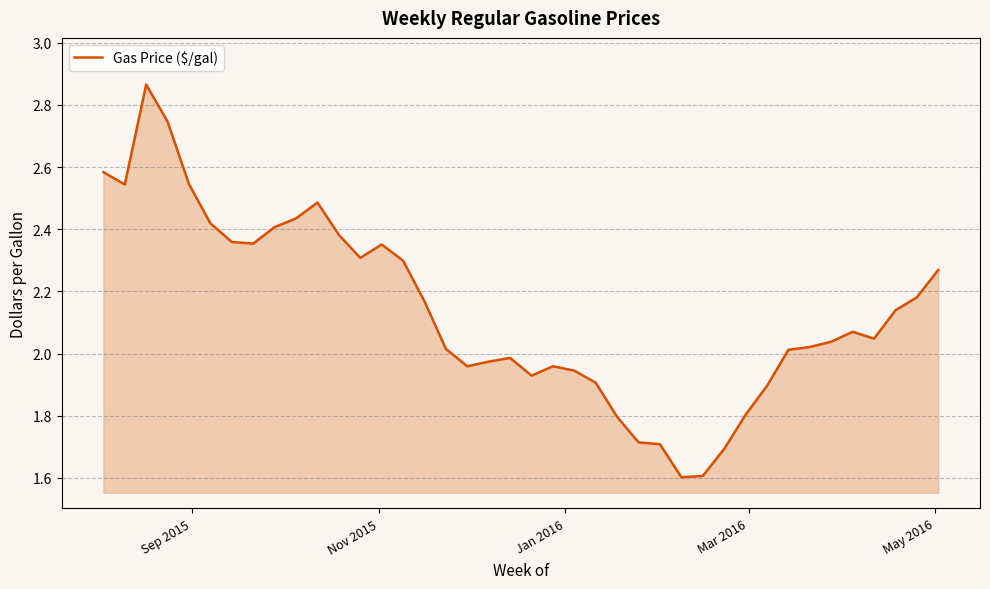

What is the difference between the maximum and minimum values?

1.3